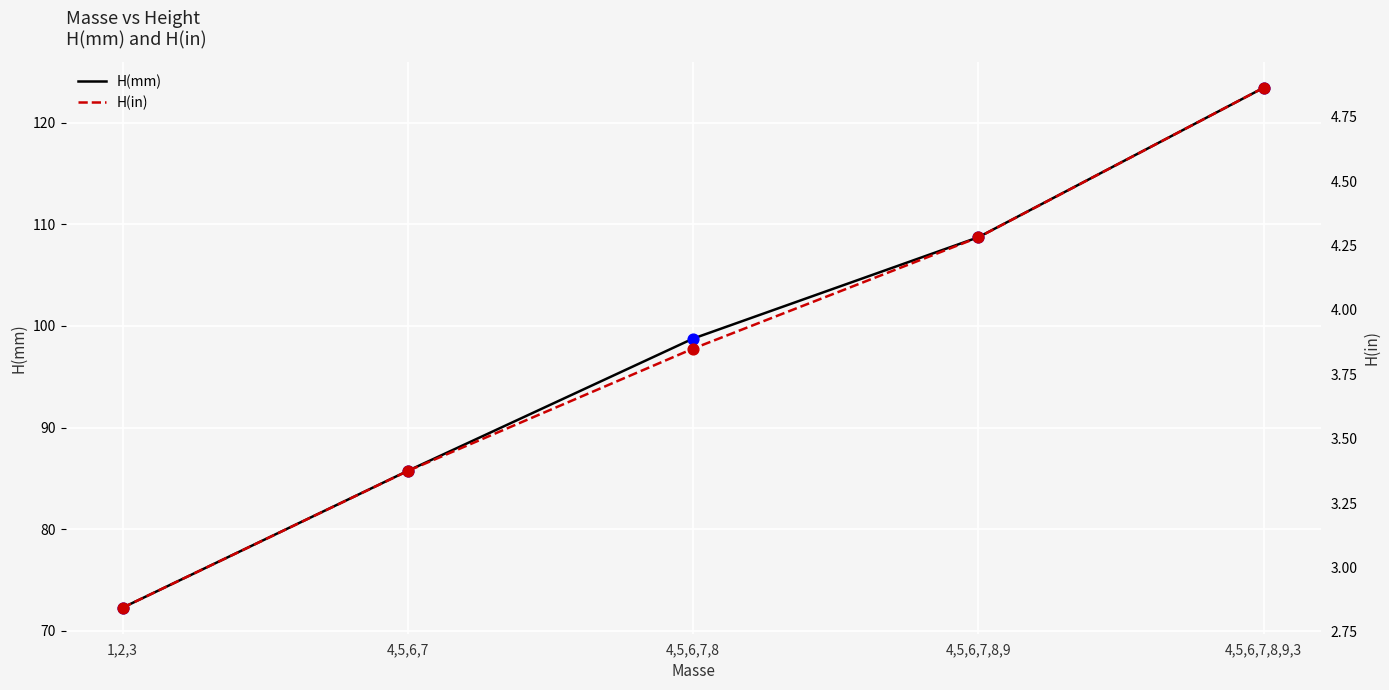

Is the value of H(mm) at 4,5,6,7 greater than the value of H(in) at 4,5,6,7,8?

Yes